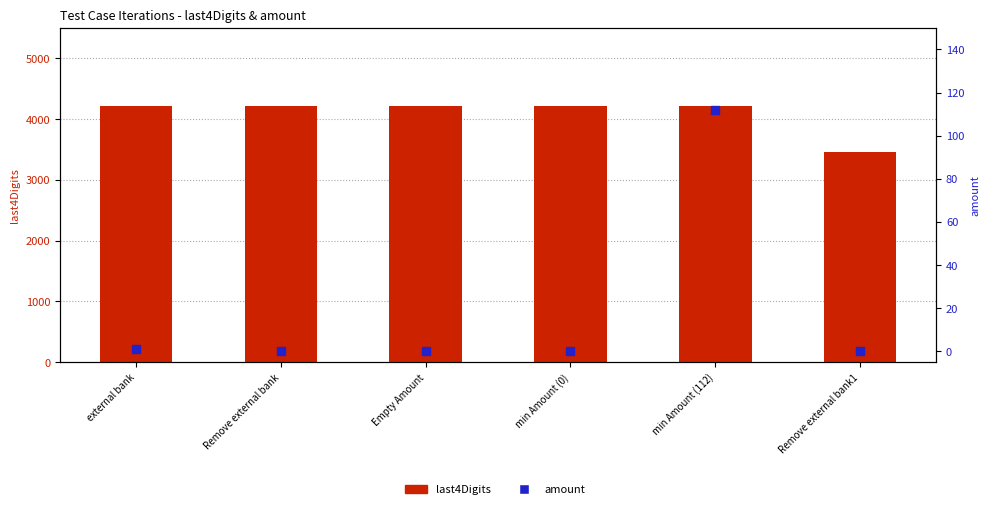

At how many categories does at least one series exceed 2854?

6